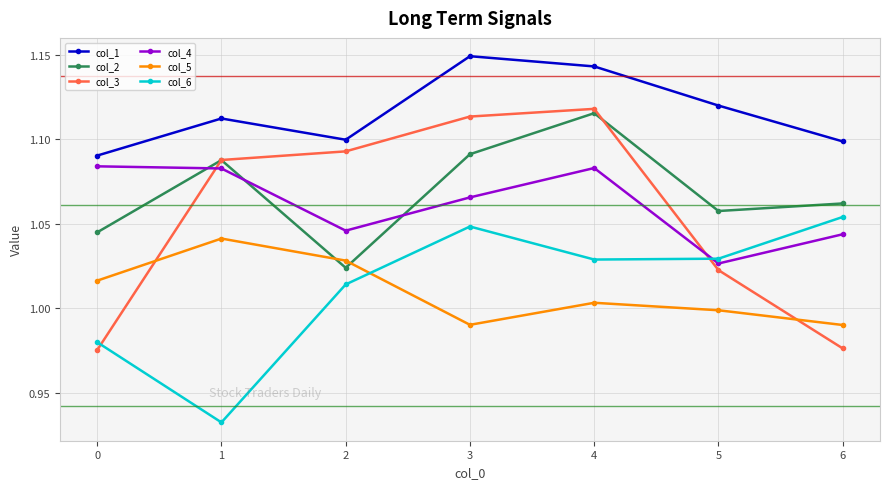

How many intersections are there between col_6 and col_4?

1